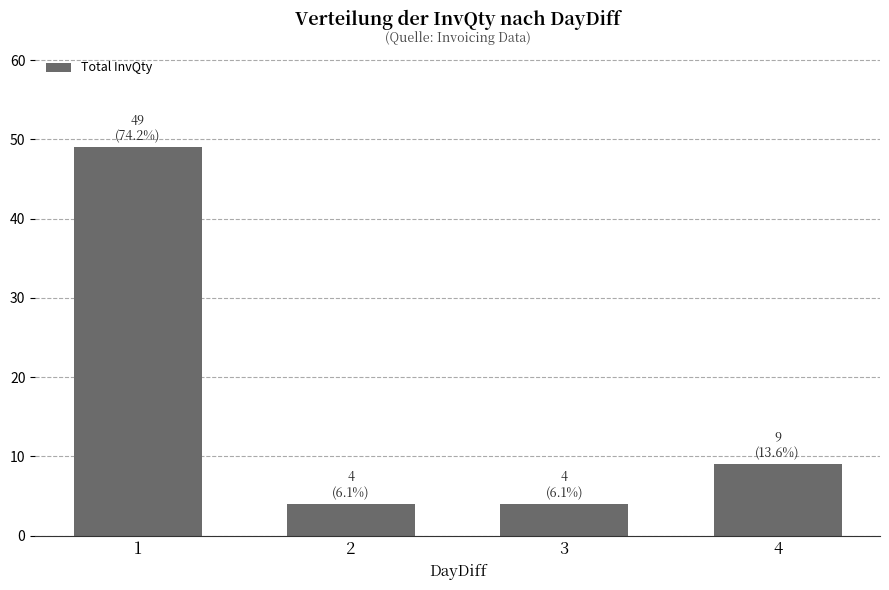

The chart shows a value of 49 at 1. True or false?

True